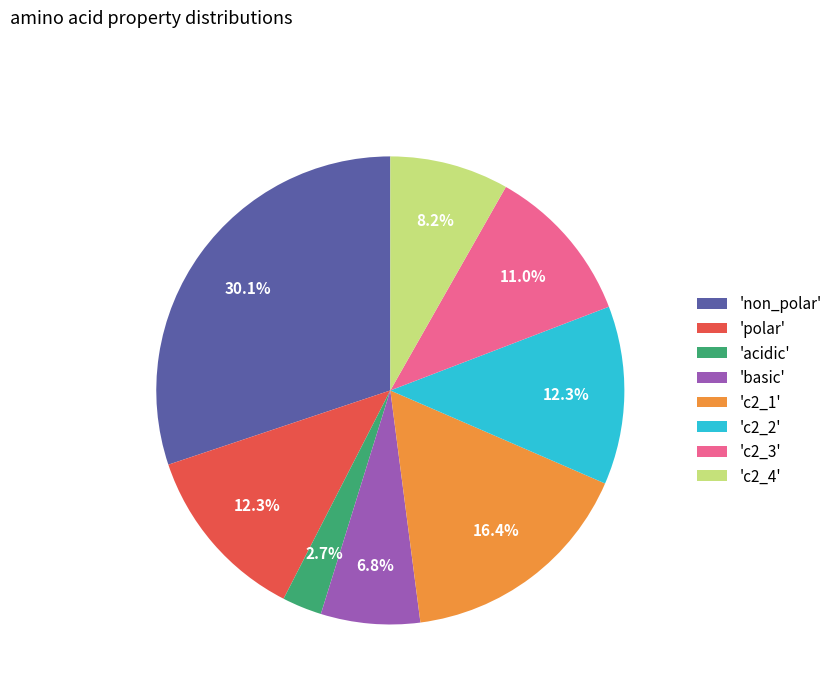

What portion of the pie excludes 'acidic'?

97.3%